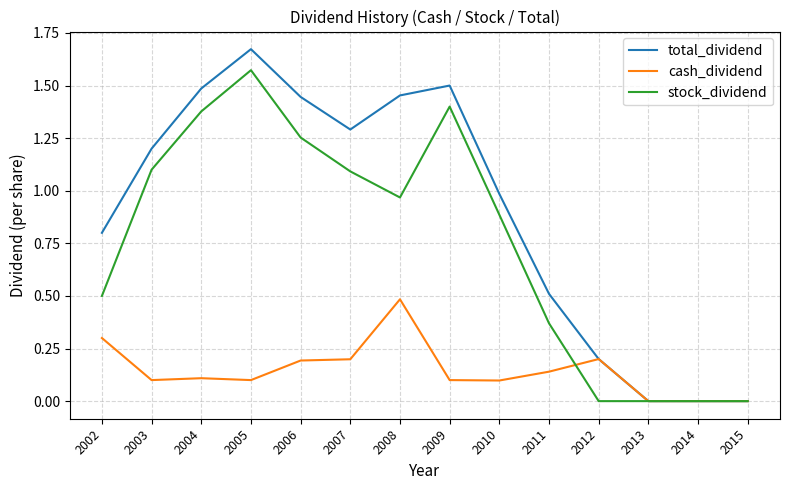

At which category is the sum across all series the highest?

2005